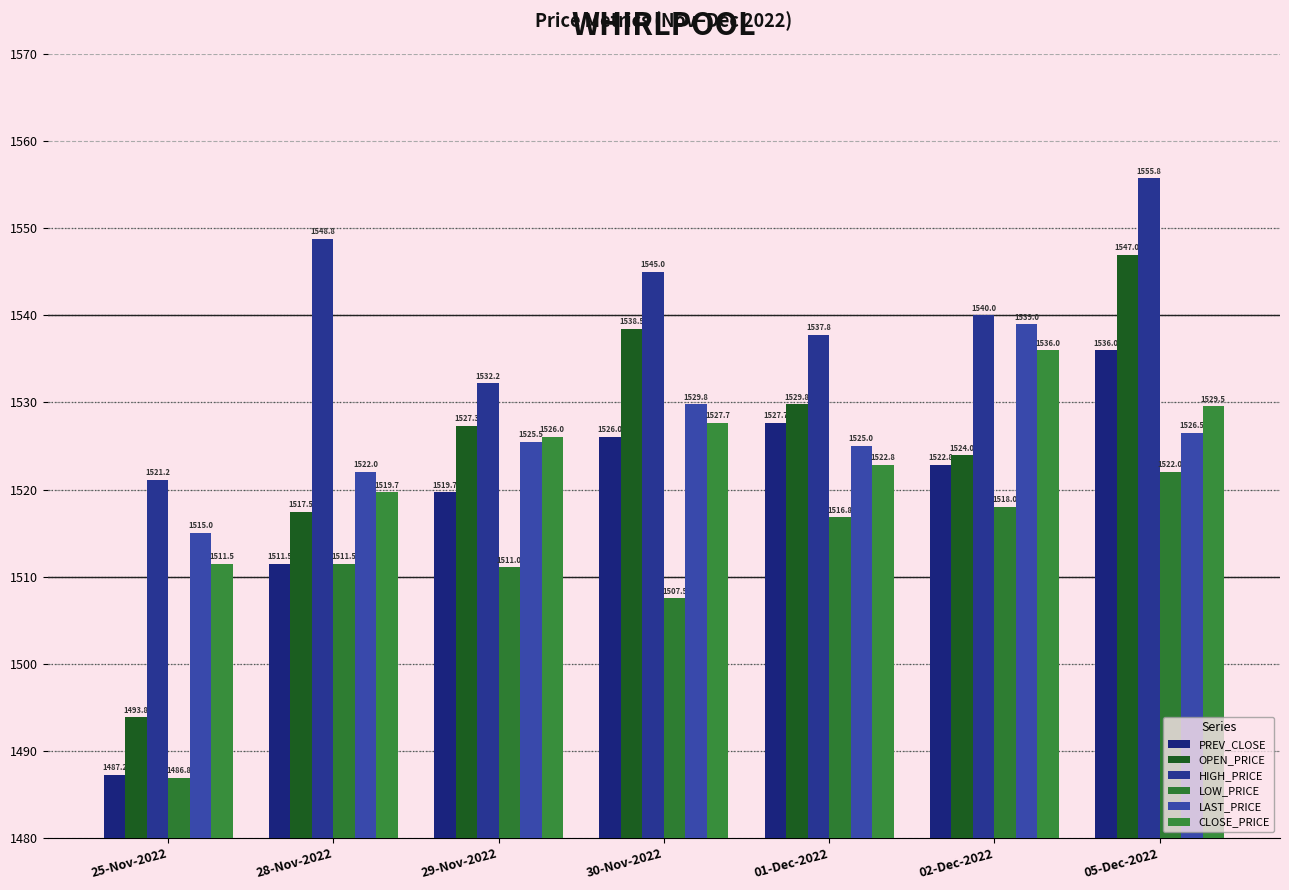

Count the number of categories in the chart.

7